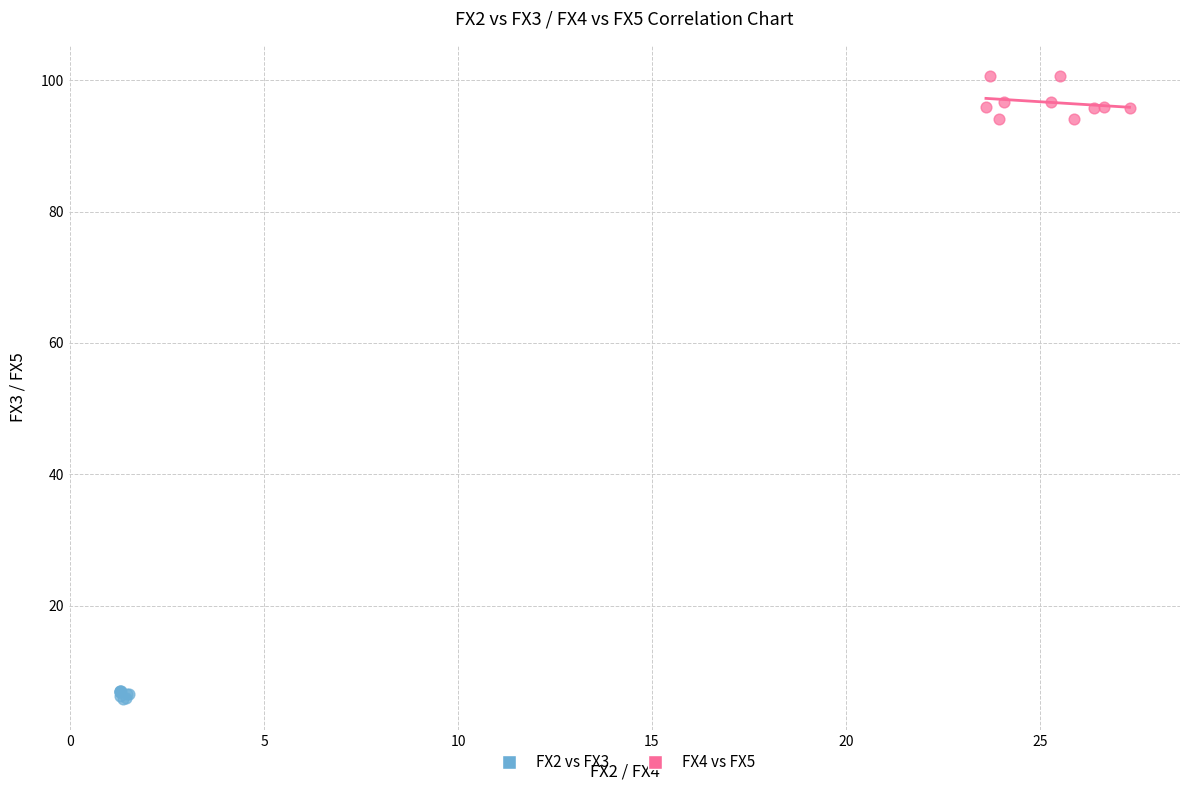

Which series reaches the minimum Y coordinate?

FX2 vs FX3